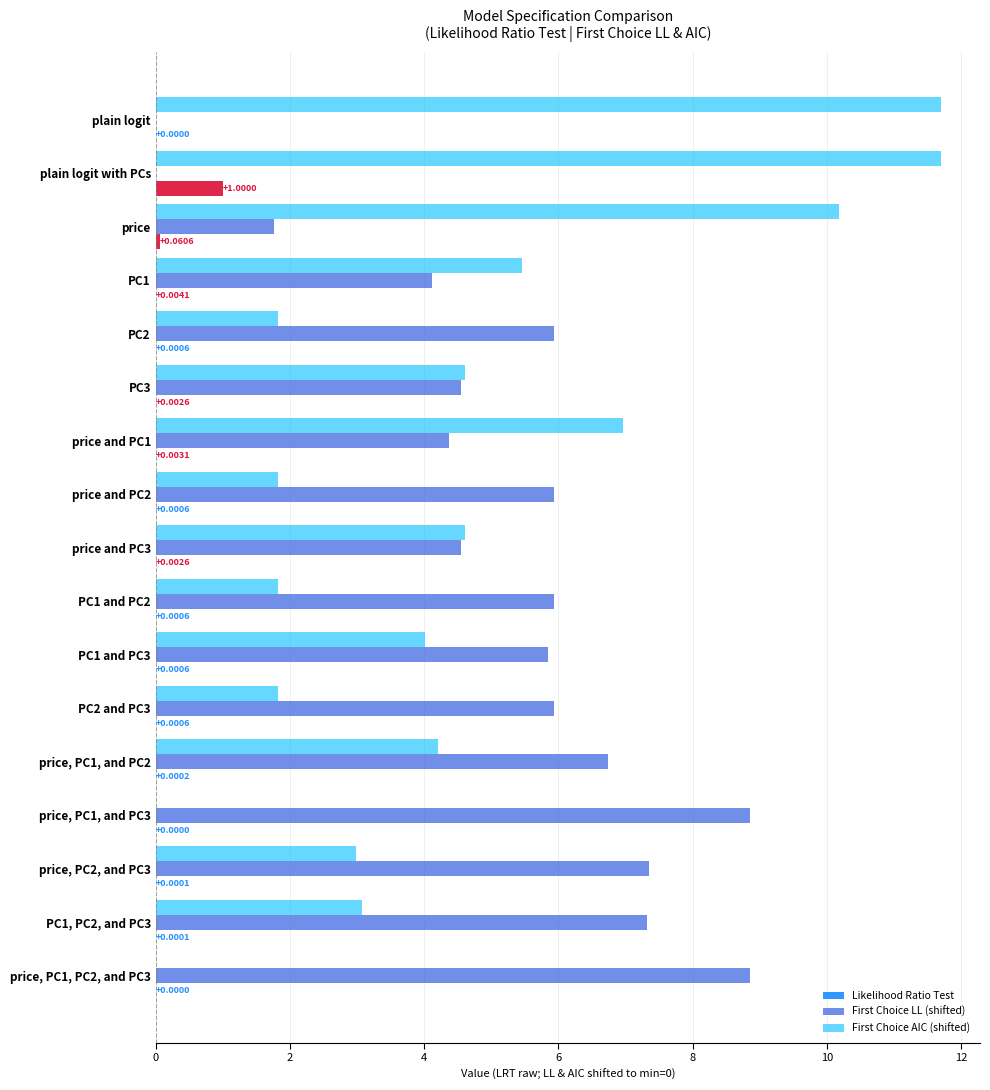

What is the sum of all First Choice AIC (shifted) values?

76.8